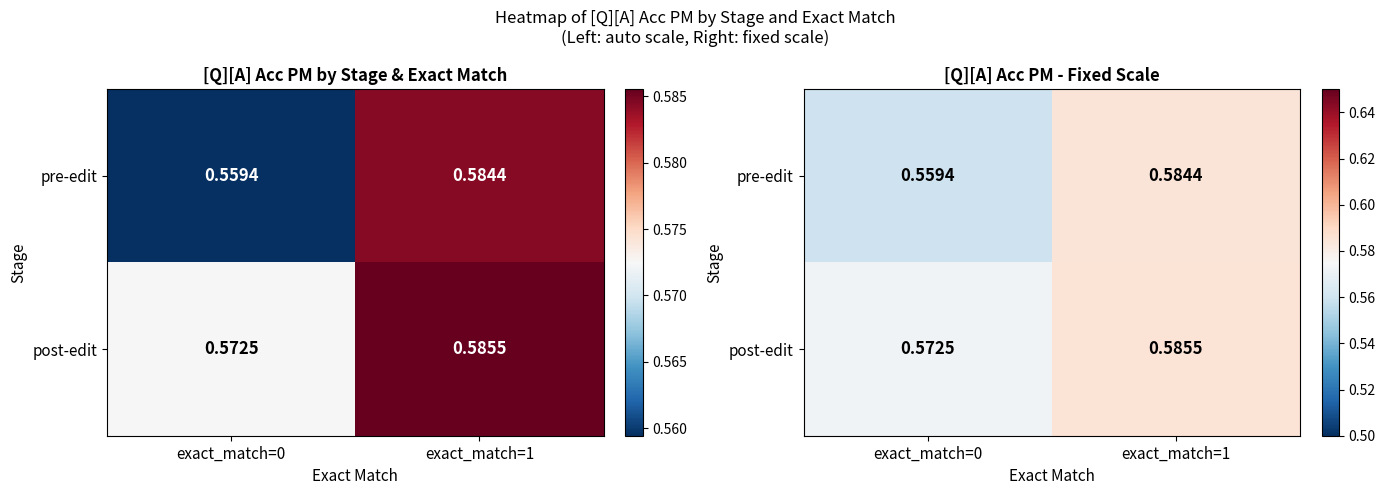

Which has a higher value, exact_match=1 or exact_match=0?

exact_match=1